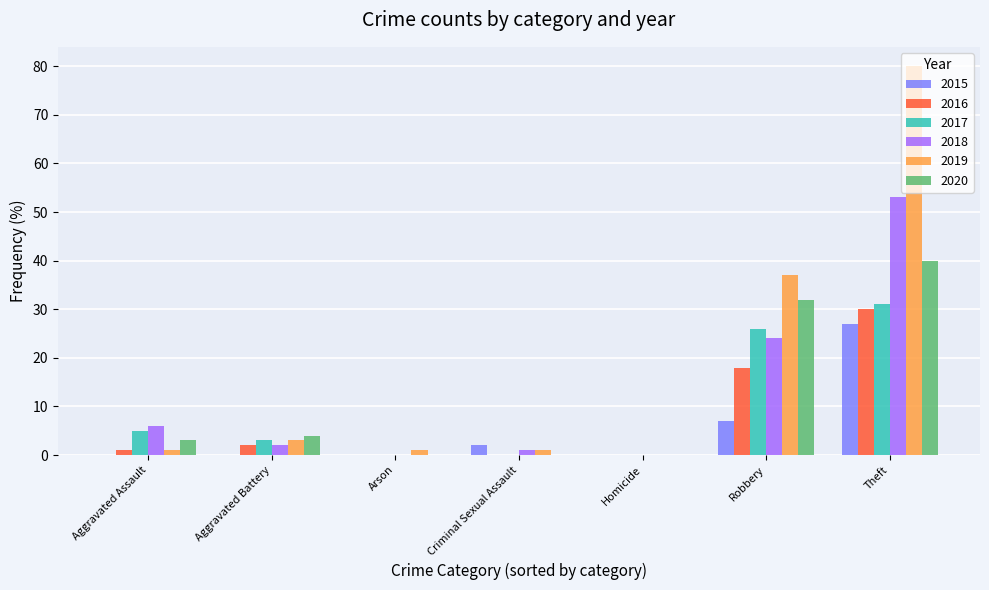

Are the bars horizontal?

No